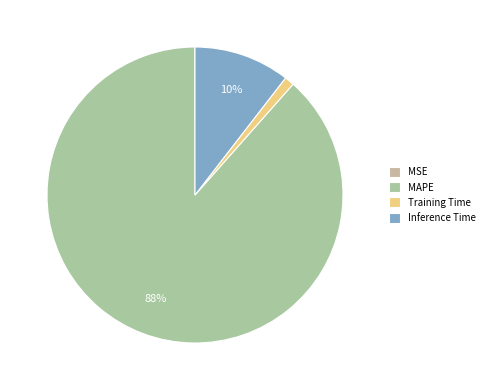

Count the number of slices in the pie.

4